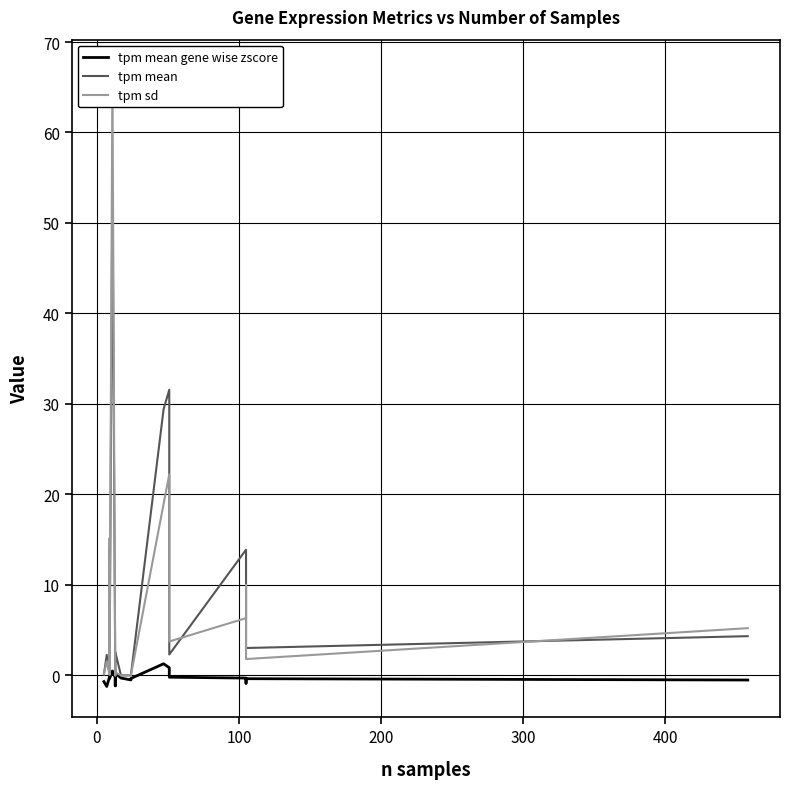

How many data points in tpm sd are less than 1?

10